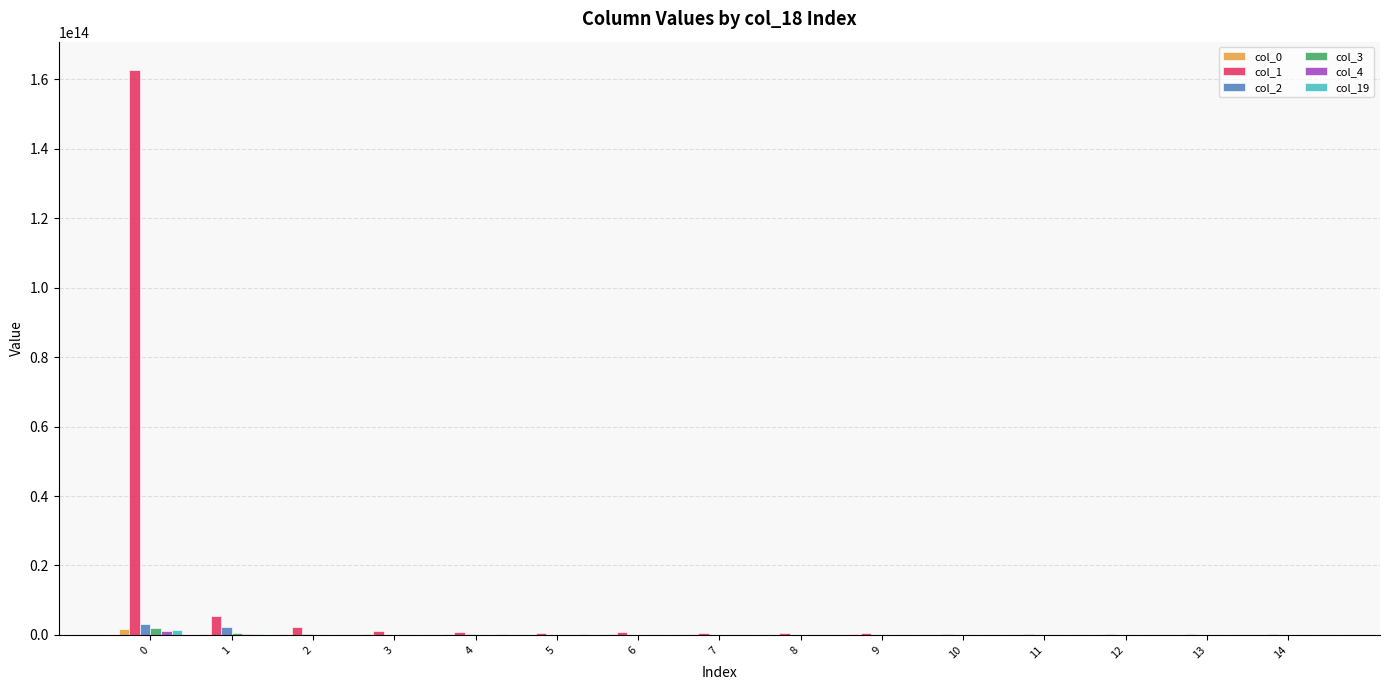

Are the bars grouped side by side (vs. stacked)?

Yes